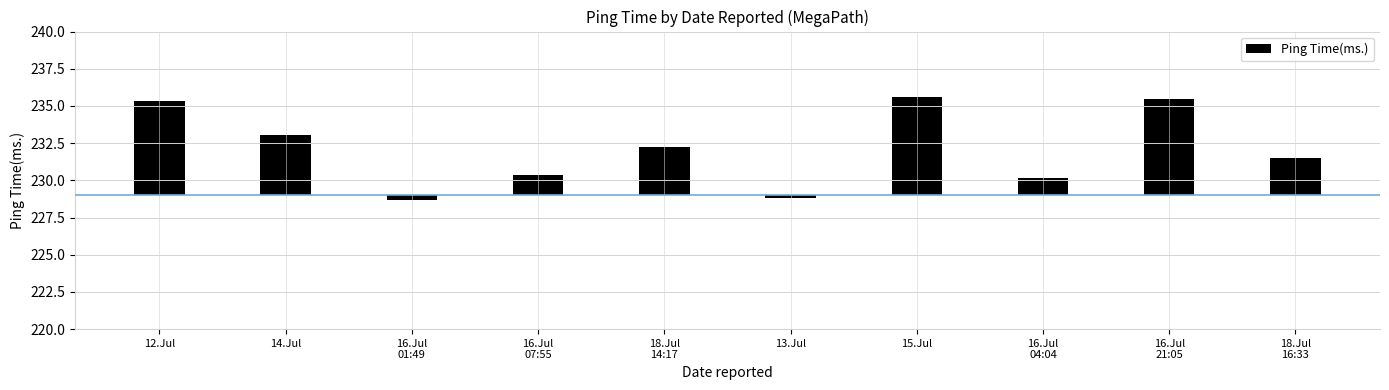

How many values are below zero?

2